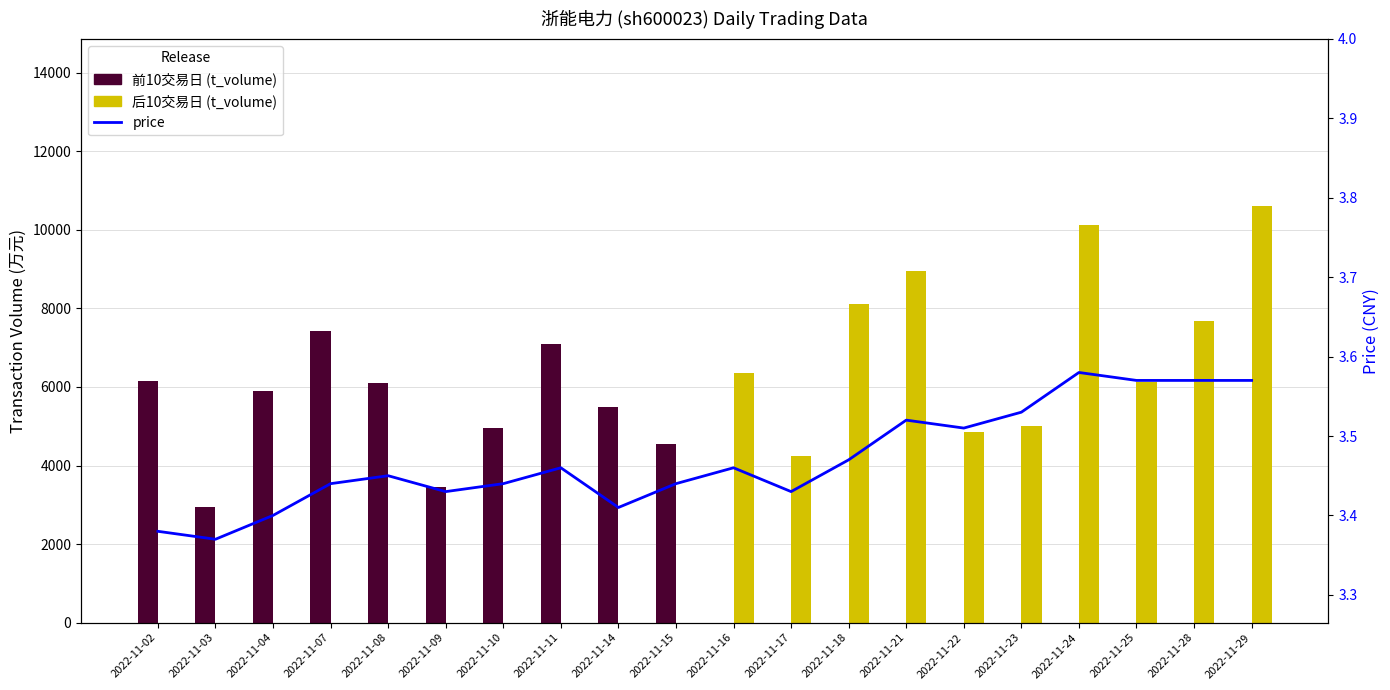

How many groups of bars are there?

20